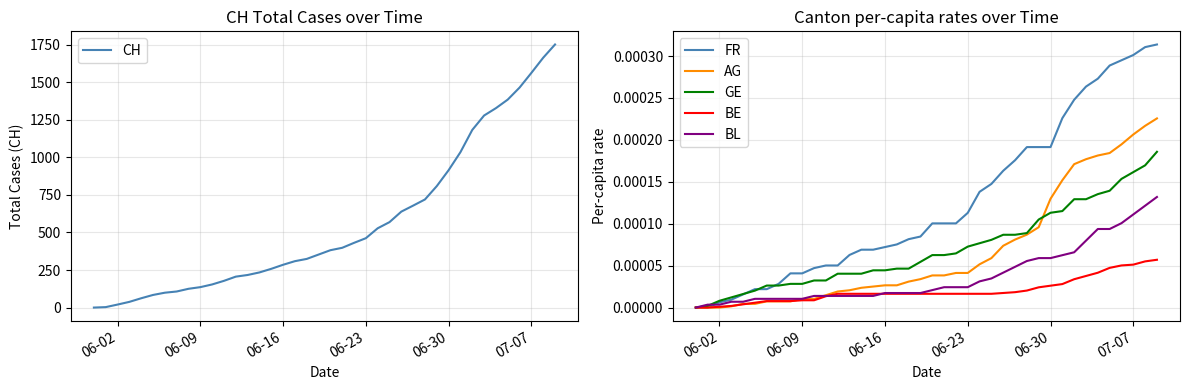

True or false: AG and CH cross at least once.

False